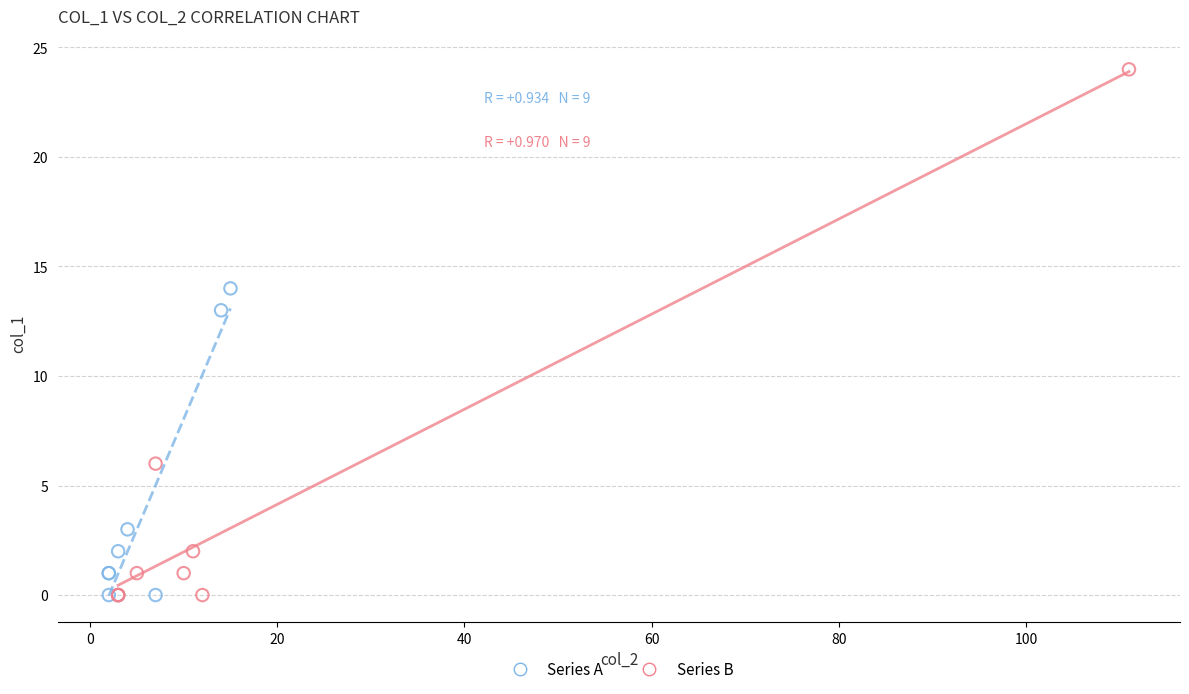

Which series has the largest Y range (max minus min)?

Series B